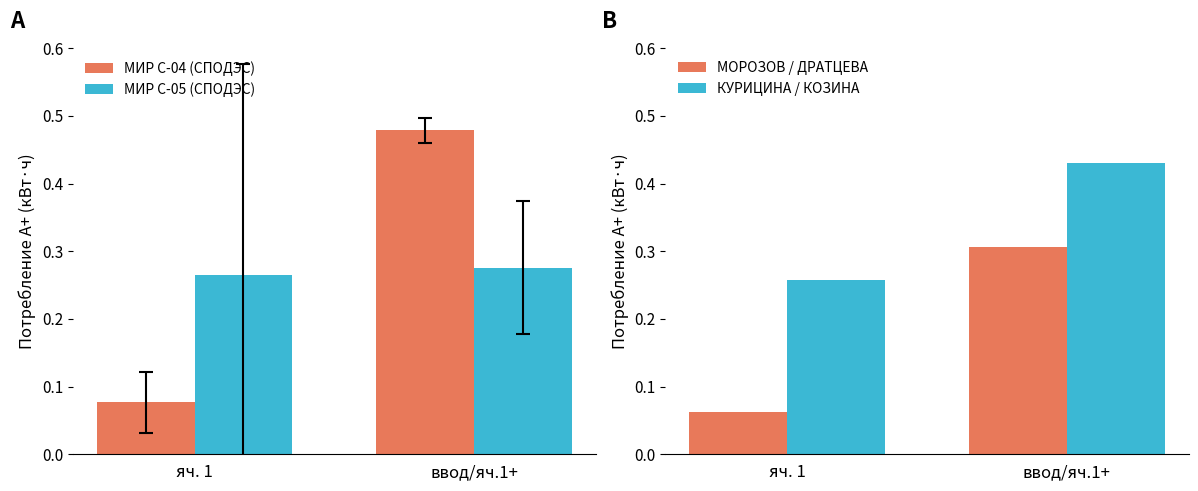

What is the label of the 1st bar from the right?

ввод/яч.1+